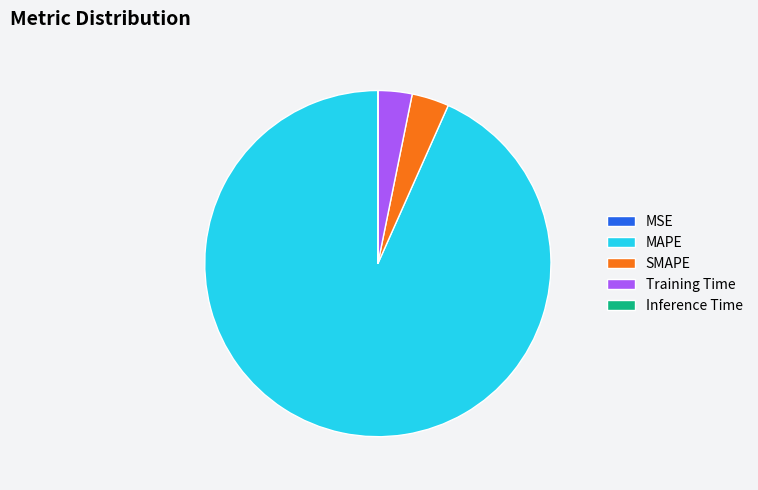

Which slice represents more than half of the pie?

MAPE